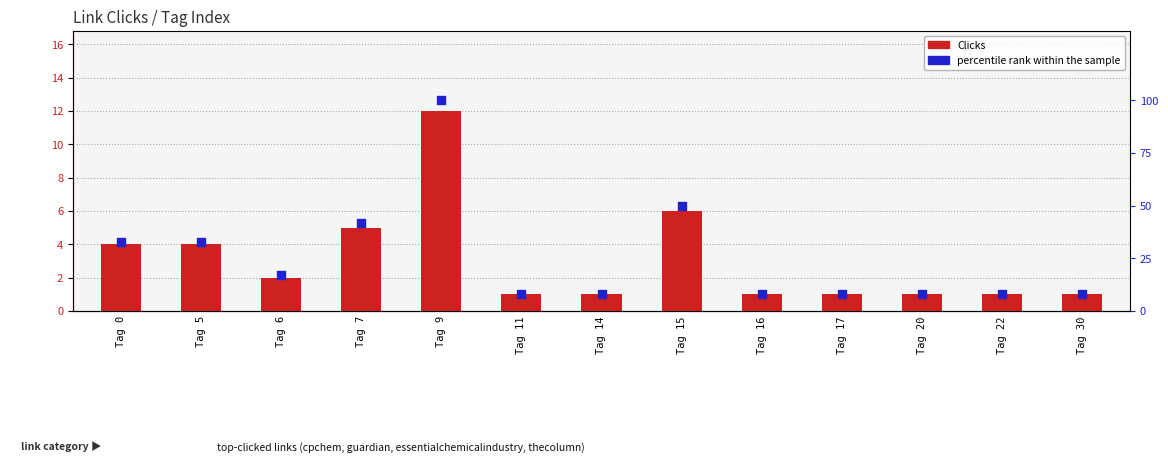

Which series reaches the minimum Y coordinate?

Clicks